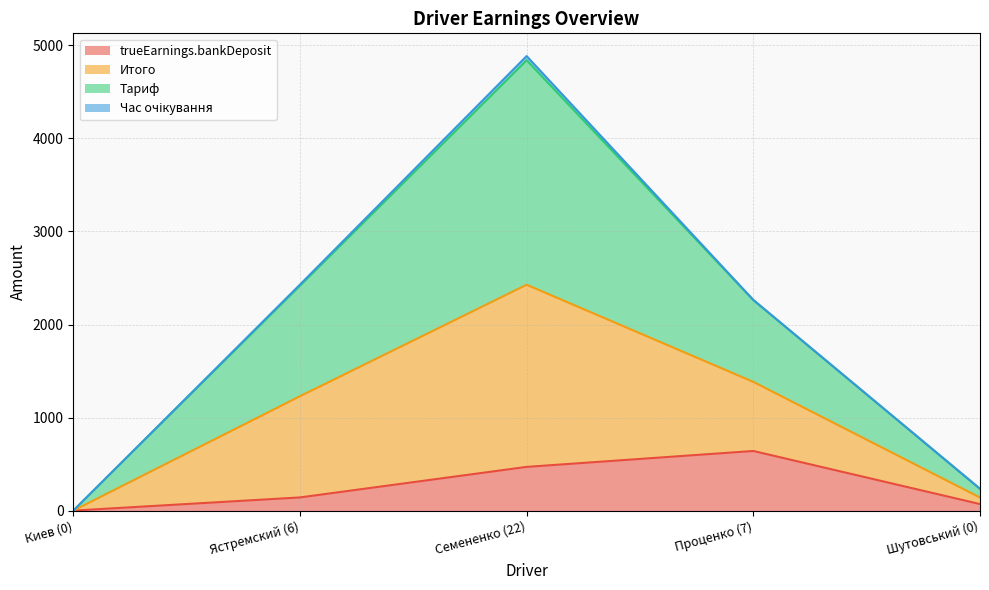

Is it true that trueEarnings.bankDeposit equals 0.0 at Киев (0)?

True